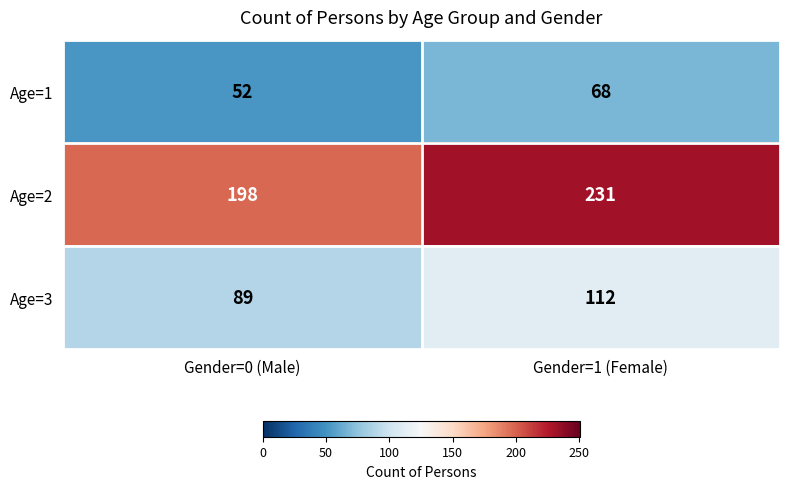

How many distinct data groups are displayed?

3